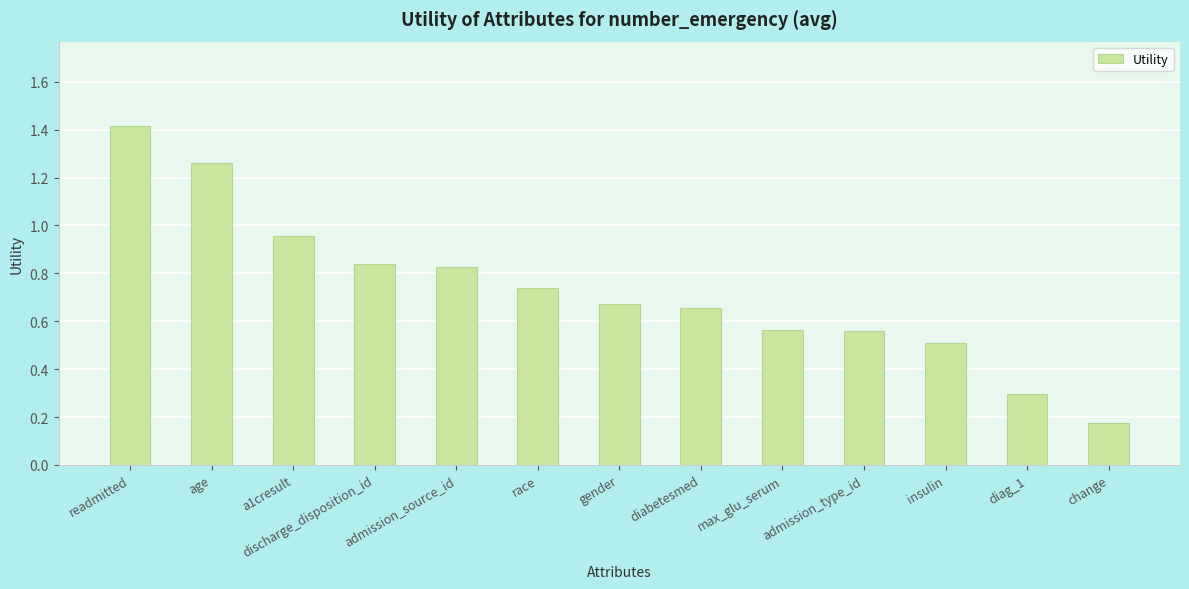

What is the difference between the maximum and minimum values?

1.2